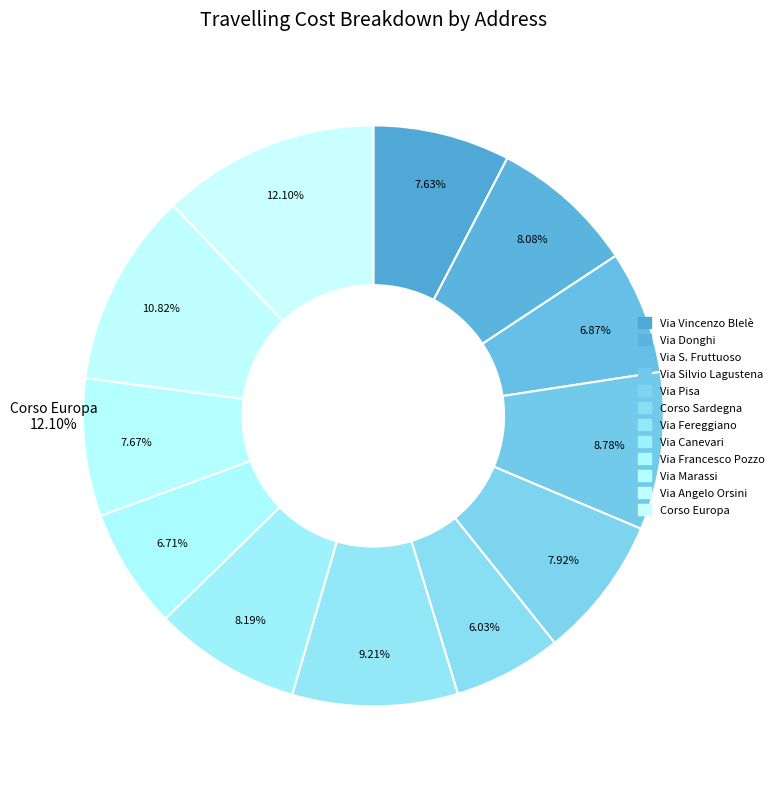

True or false: Via Fereggiano accounts for 9% of the total.

True